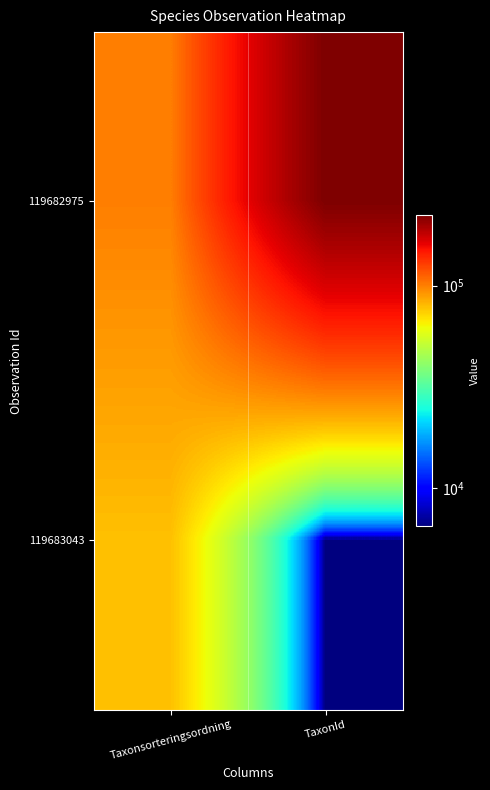

Rank the series at TaxonId from highest to lowest value.

119682975, 119683043